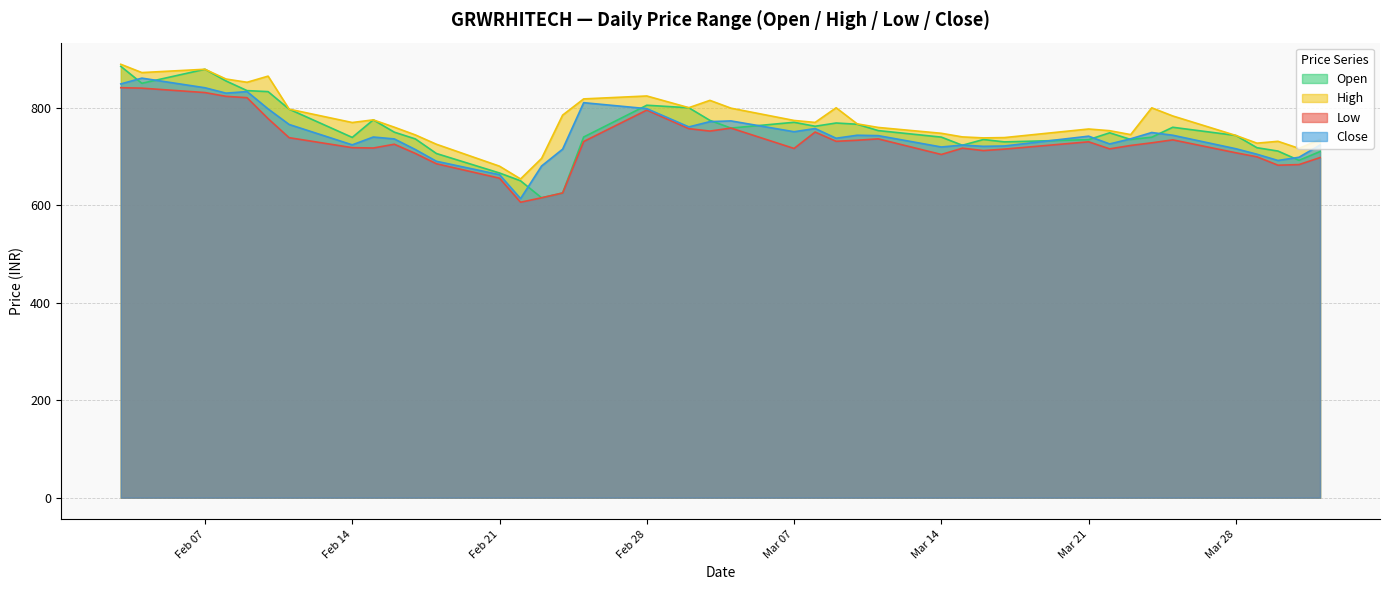

Does the chart have visible grid lines?

Yes